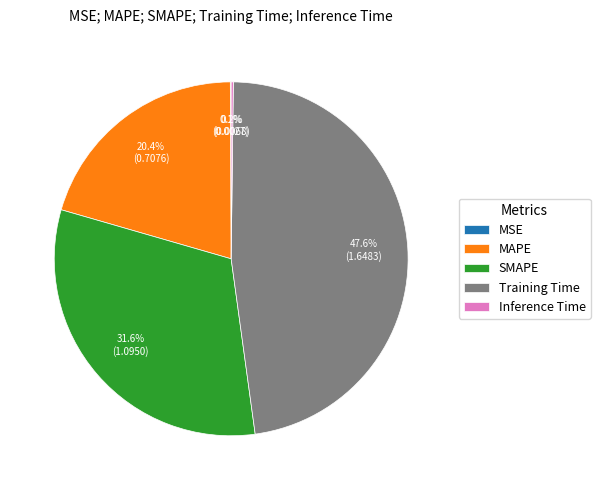

Which slice is the largest?

Training Time